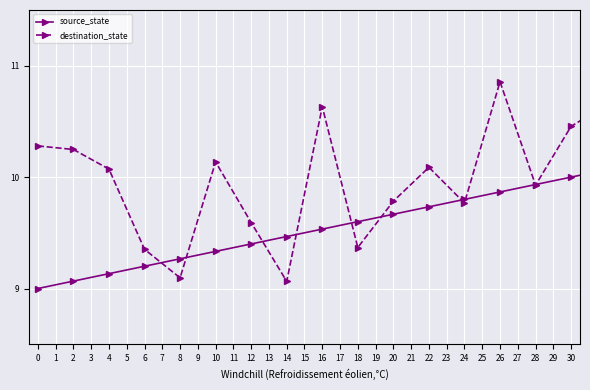

List the series in order of their overall mean, highest first.

source_state, destination_state